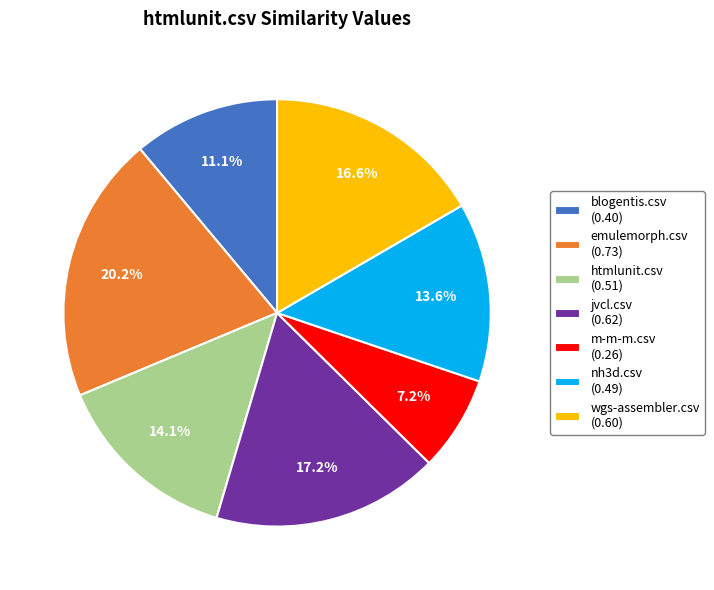

Which category has the biggest portion of the pie?

emulemorph.csv